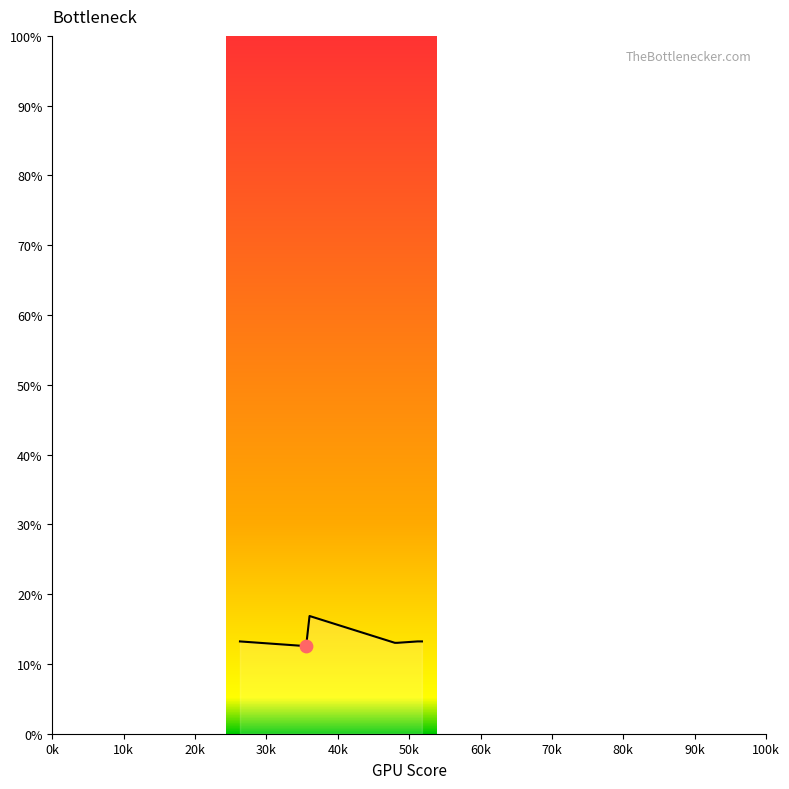

What is the average value?

13.6